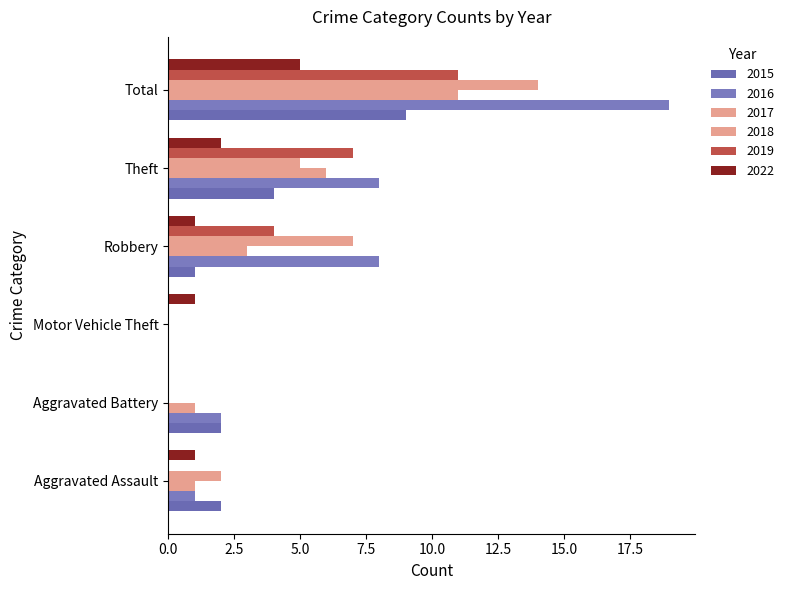

What is the label of the 4th bar from the right?

Motor Vehicle Theft